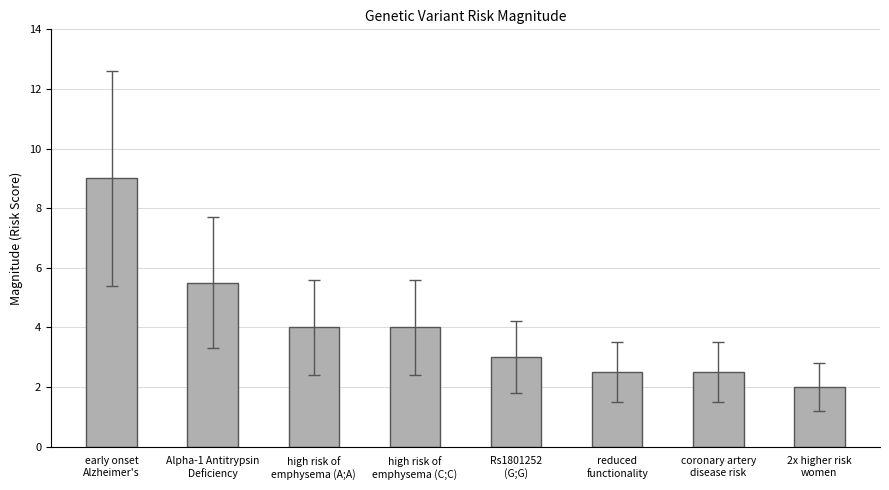

What is the approximate value at reduced
functionality?

2.5